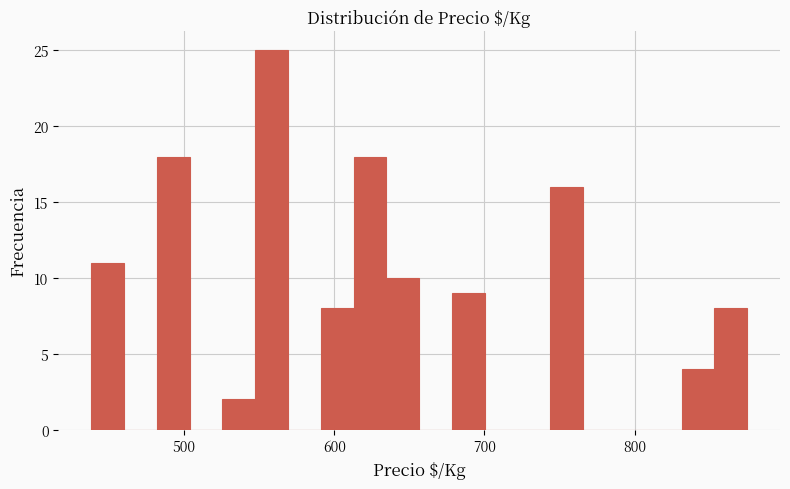

Around what value on the x-axis is the tallest bar? Give the approximate position of its centre, as read against the axis.

560